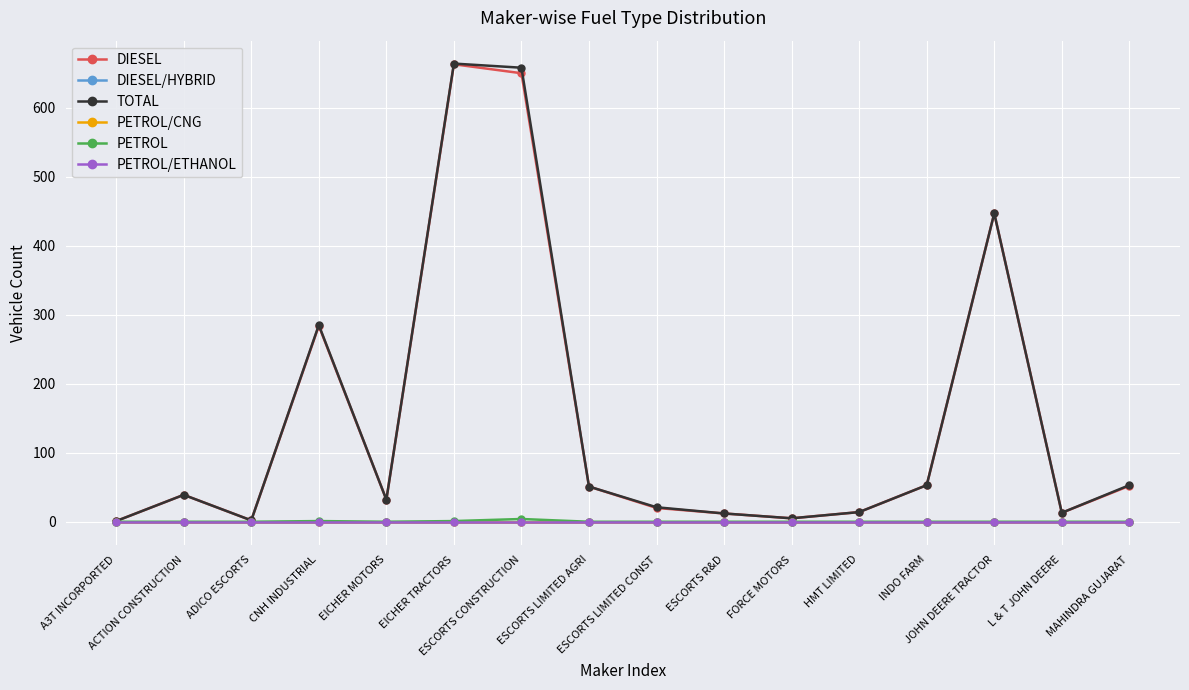

How many lines are shown in the chart?

6